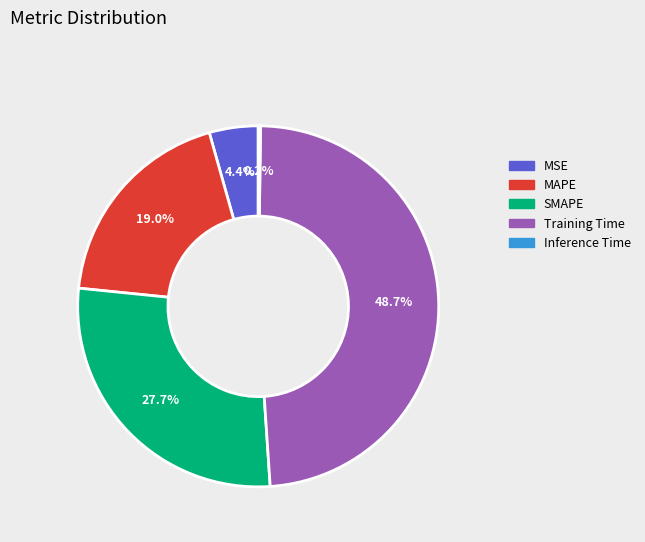

Is it true that Training Time is 62% of the pie?

False